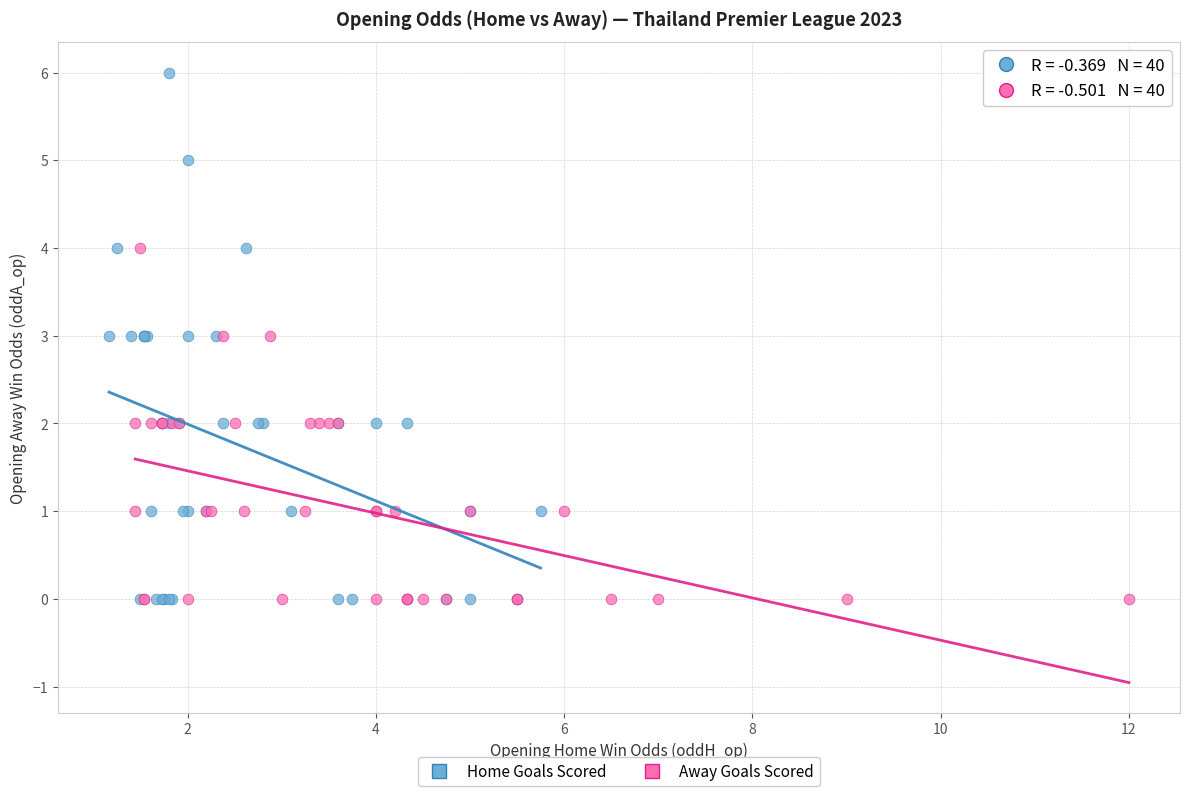

Which series has the widest spread of Y values?

Home Goals Scored